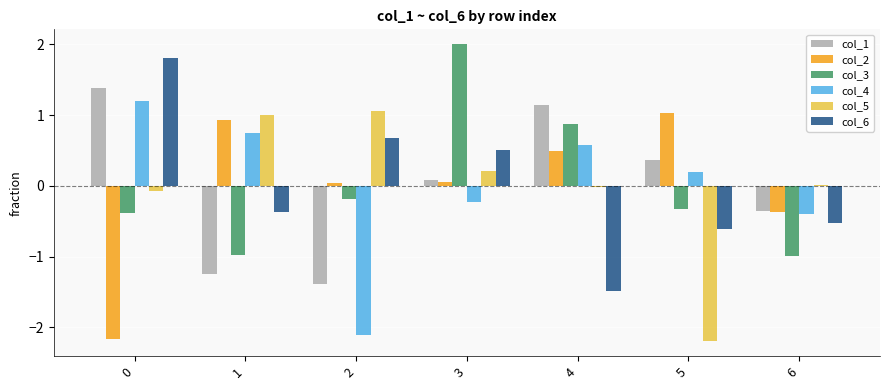

The col_5 series shows 1.8 at 2. True or false?

False